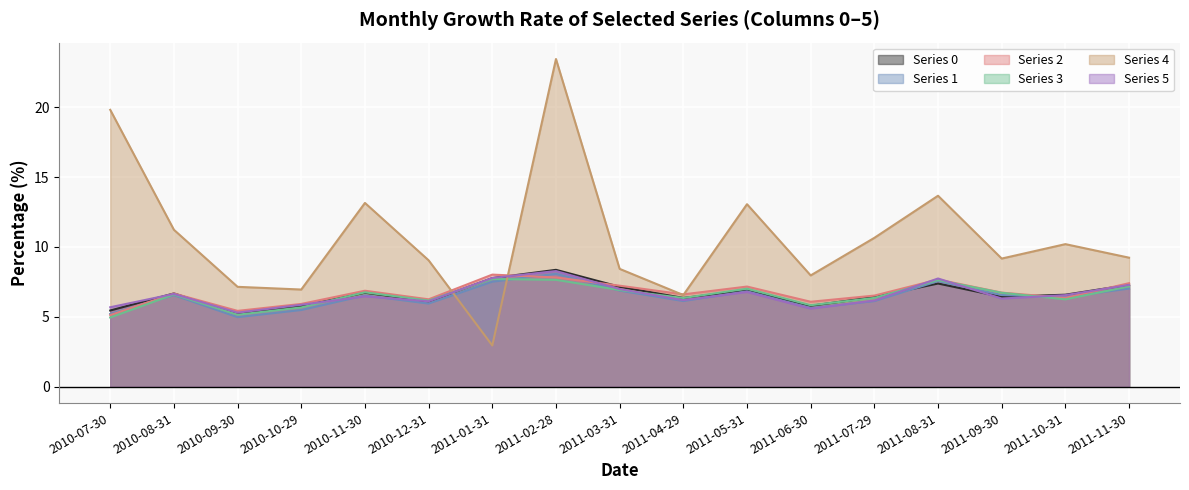

Which series has the largest range (max minus min)?

Series 4